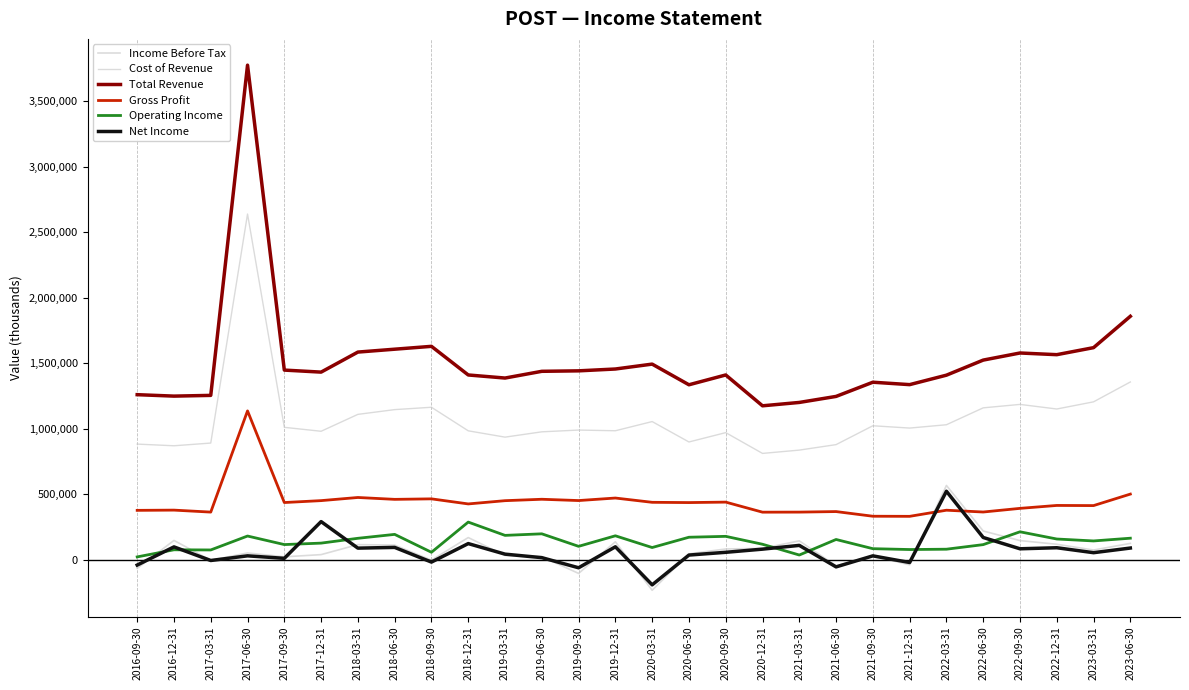

True or false: Gross Profit and Operating Income intersect in this chart.

False